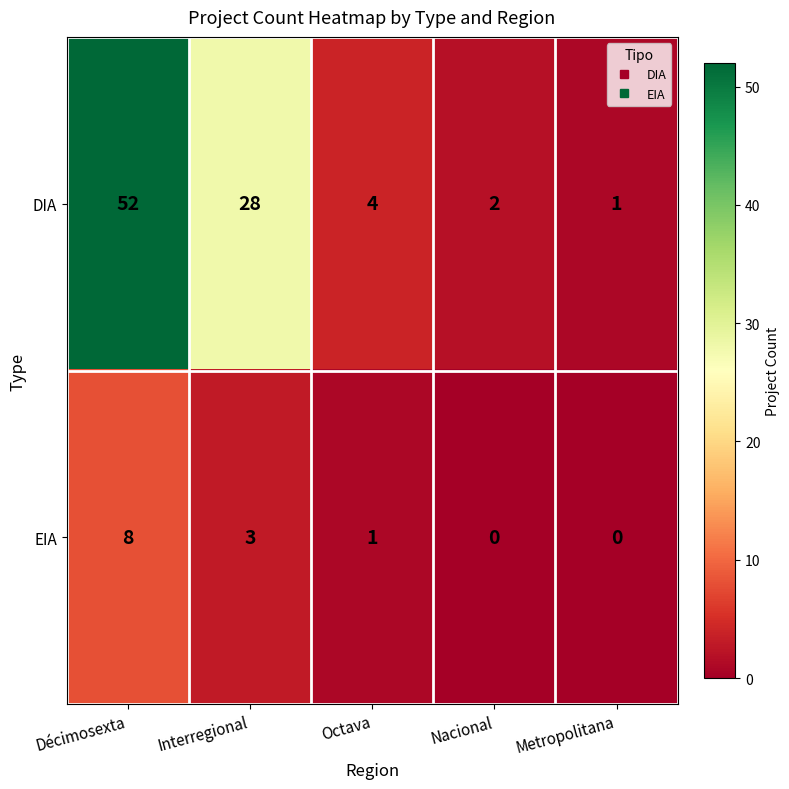

Which series changed the most between Interregional and Metropolitana?

DIA